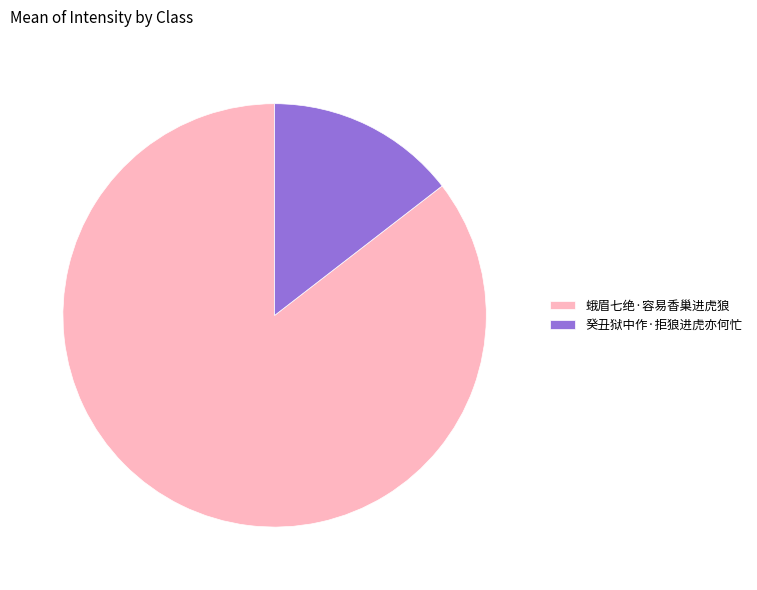

What is the ratio of the value at 蛾眉七绝·容易香巢进虎狼 to the value at 癸丑狱中作·拒狼进虎亦何忙?

5.9